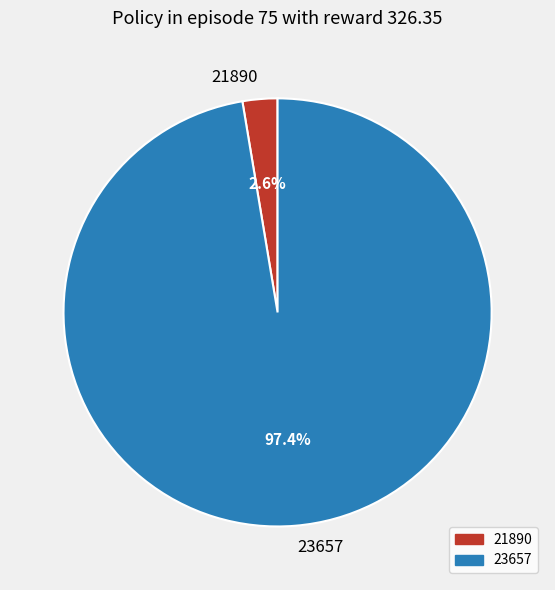

What is the majority slice?

23657